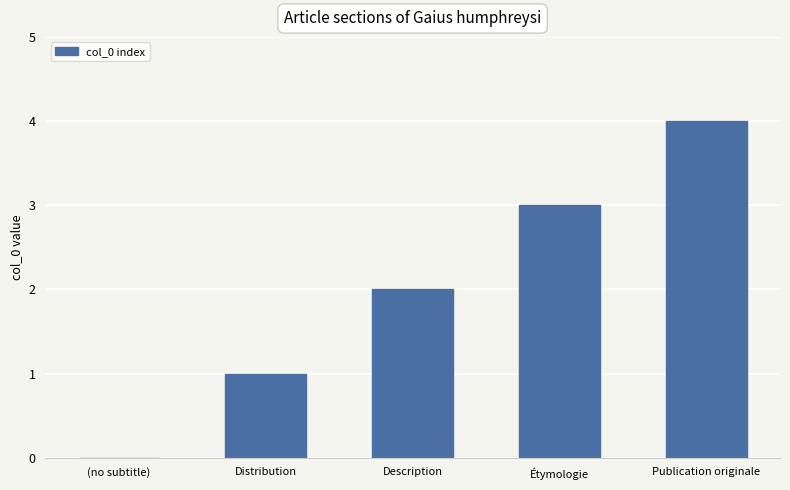

Reading left to right, extract all data points from this chart.

(no subtitle)=0	Distribution=1	Description=2	Étymologie=3	Publication originale=4